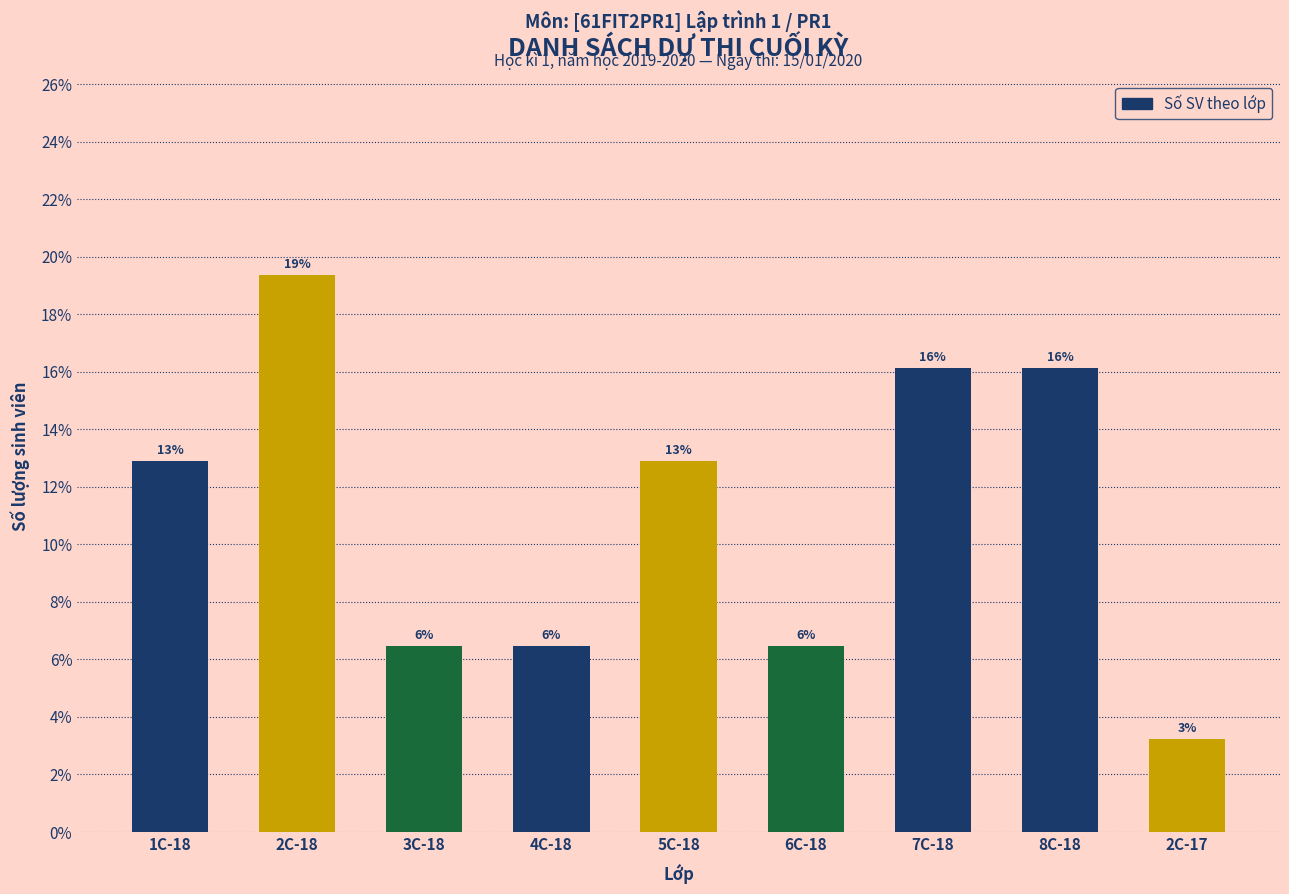

At which label does the data first exceed 12?

1C-18